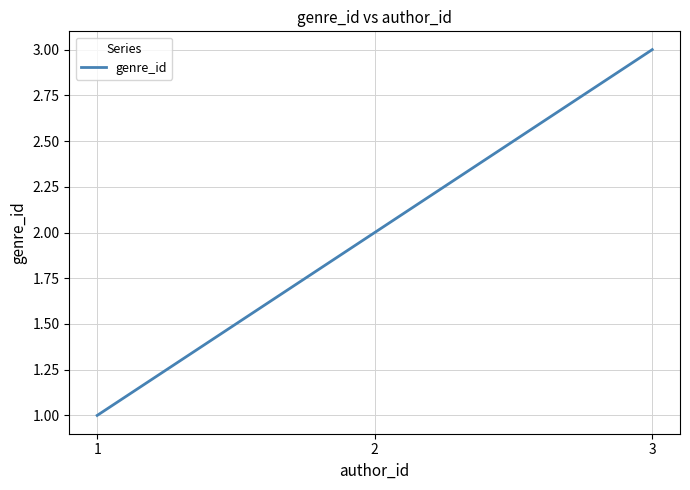

Between 2 and 1, which is larger?

2